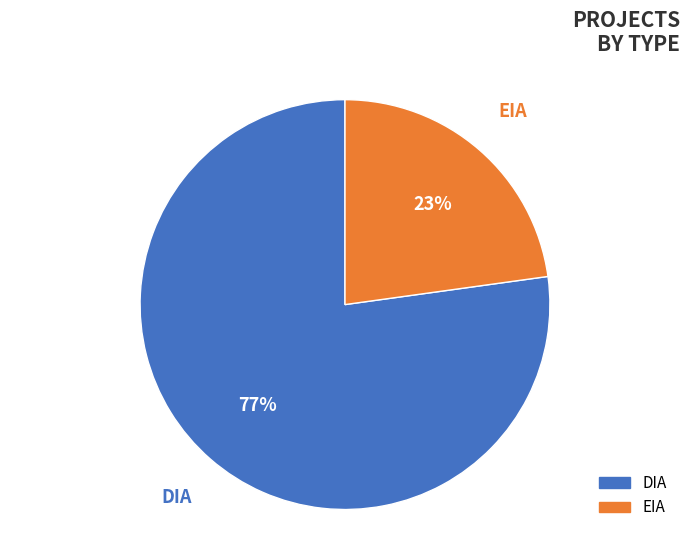

What percentage is the DIA slice, to the nearest percent?

77%